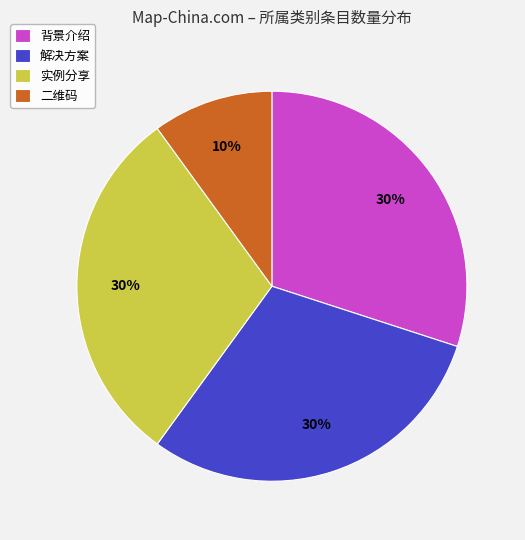

Is the sum of 二维码 and 背景介绍 greater than half?

No